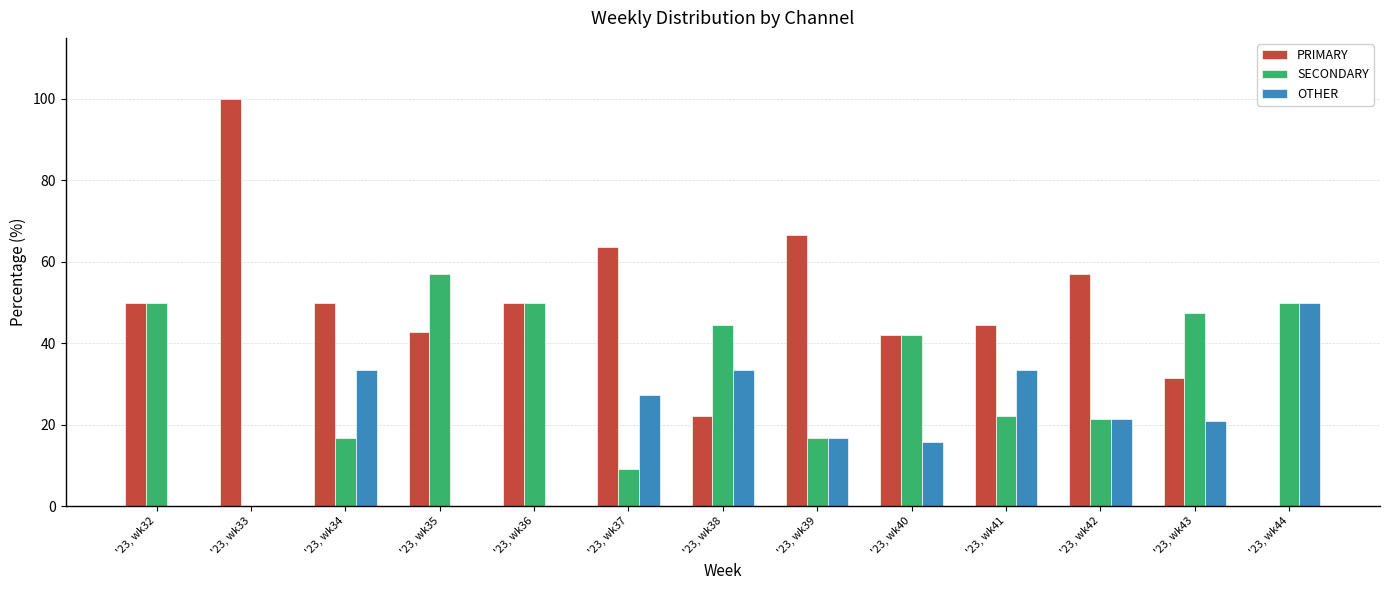

What is the maximum value shown in the chart?

100.0